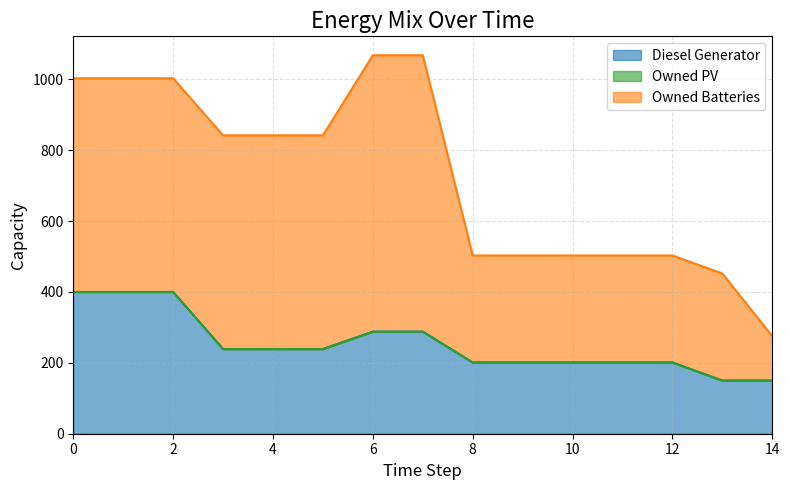

What is the total value across all series at 11?

503